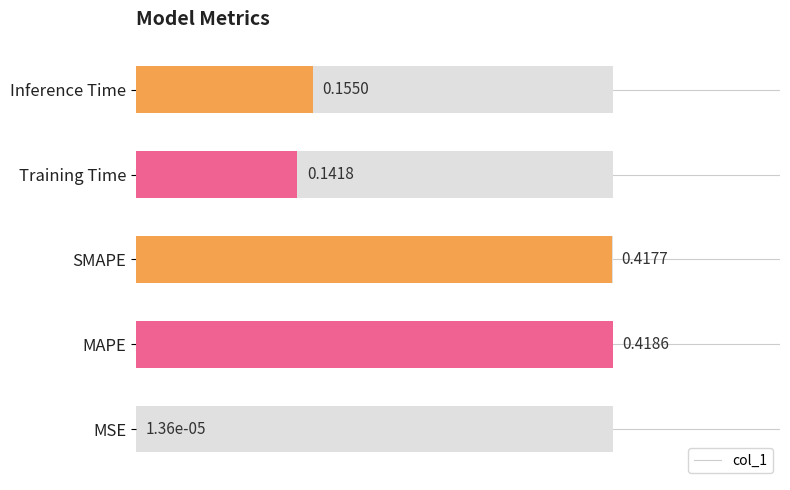

Is it true that the value at SMAPE is 1.0?

True